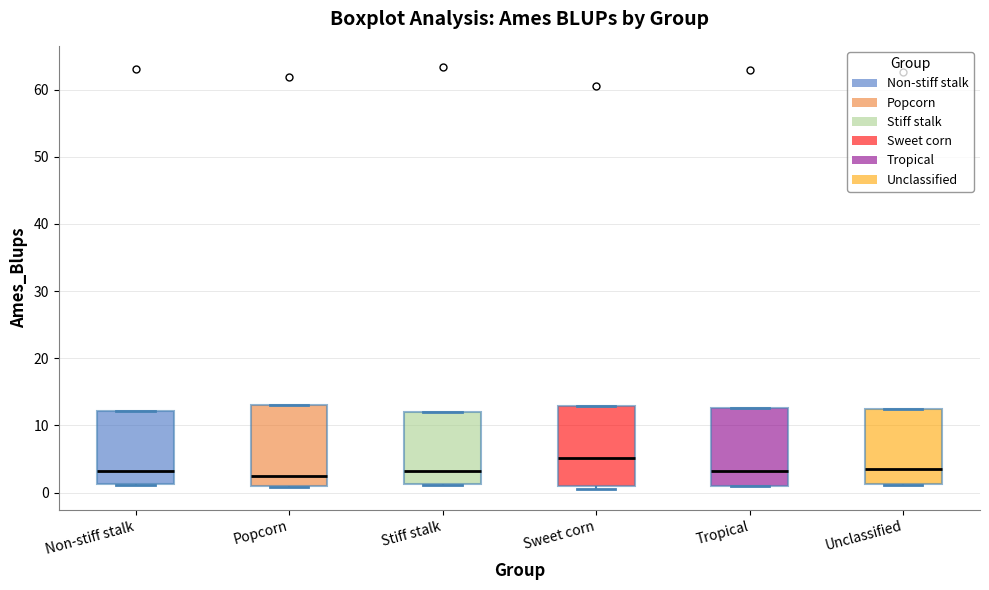

Reading left to right, read every box against the y-axis: the position of its median line, the range the box covers, and the ends of its whiskers. The values are not printed on the chart, so give them approximately, as read against the axis.

Non-stiff stalk: median 3, box 1 to 12, whiskers 1 to 12
Popcorn: median 2, box 1 to 13, whiskers 1 to 13
Stiff stalk: median 3, box 1 to 12, whiskers 1 to 12
Sweet corn: median 5, box 1 to 13, whiskers 1 (just below the box's lower edge) to 13
Tropical: median 3, box 1 to 13, whiskers 1 to 13
Unclassified: median 4, box 1 to 12, whiskers 1 to 12